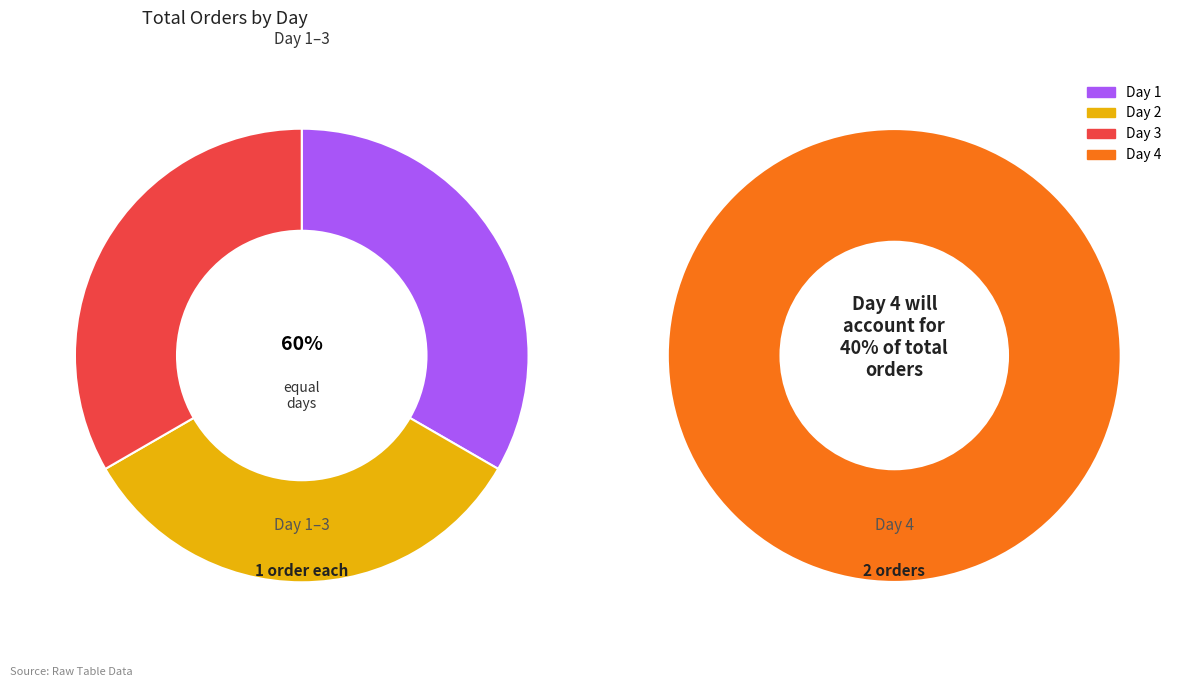

How many slices are in this pie chart?

4